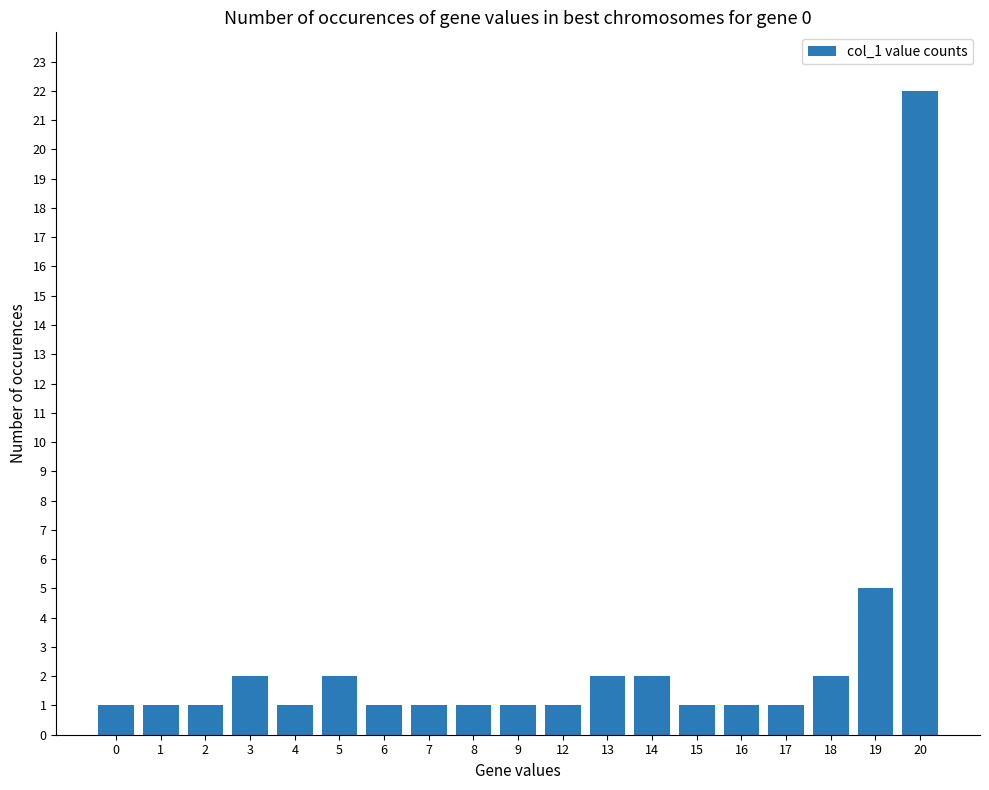

What is the smallest value displayed?

1